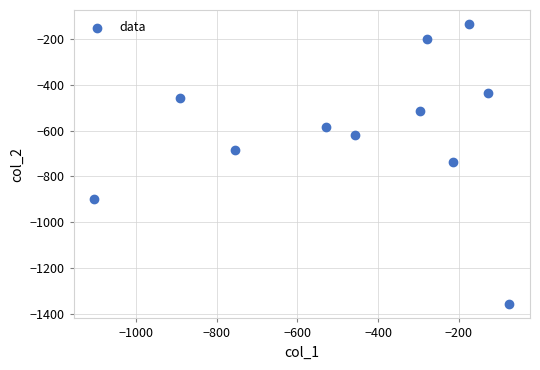

What is the range of Y values (max minus min)?

1224.2